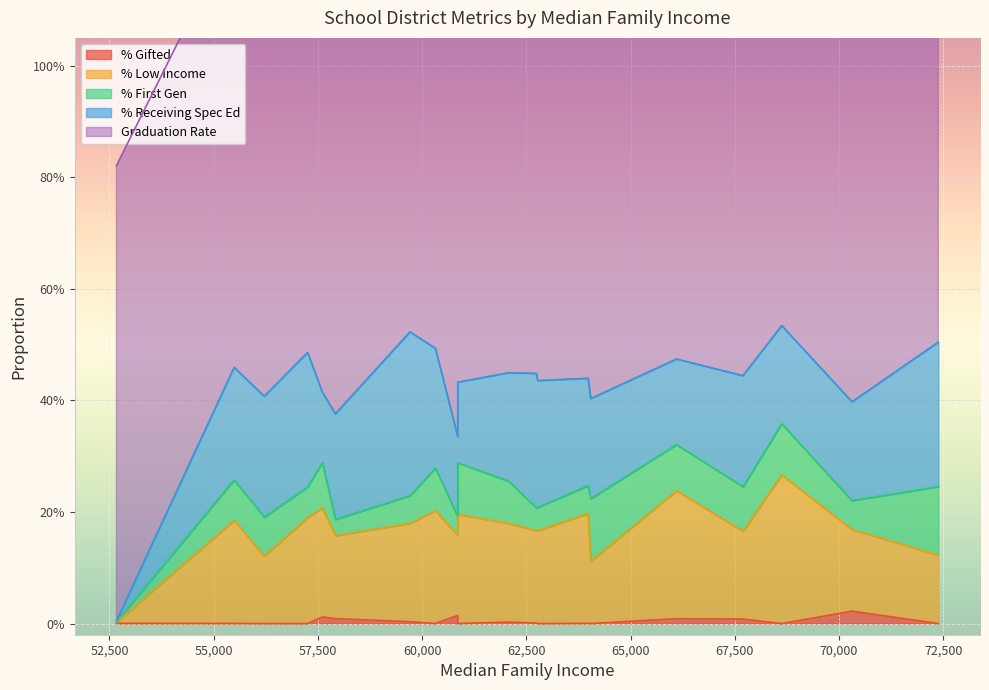

Which category has the lowest value in the % Receiving Spec Ed series?

52667